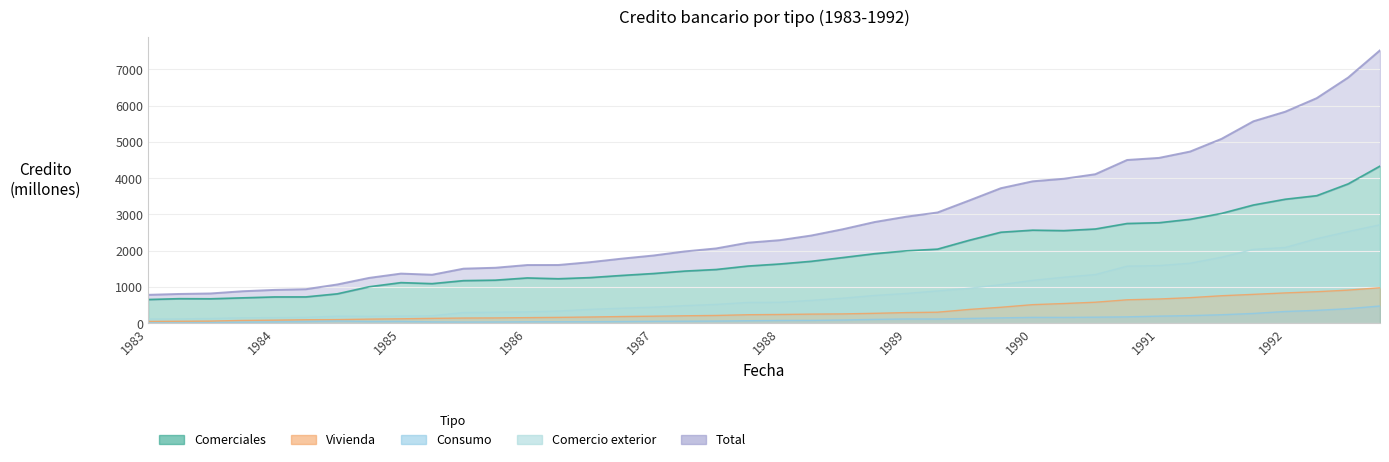

True or false: Consumo and Comerciales intersect in this chart.

False